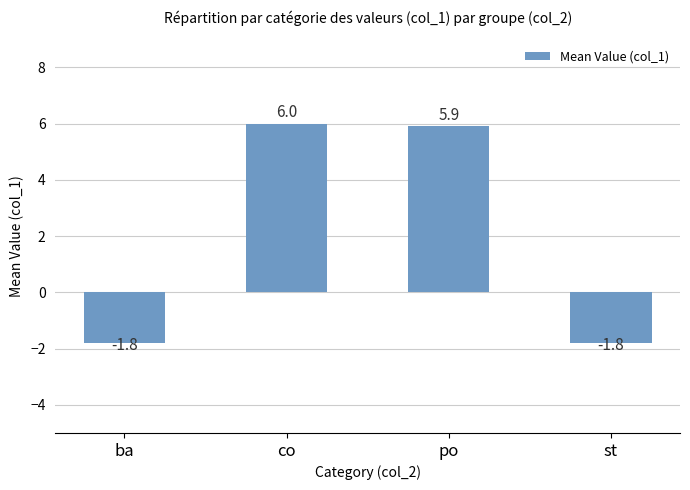

At which category does the chart reach its peak across all series?

co